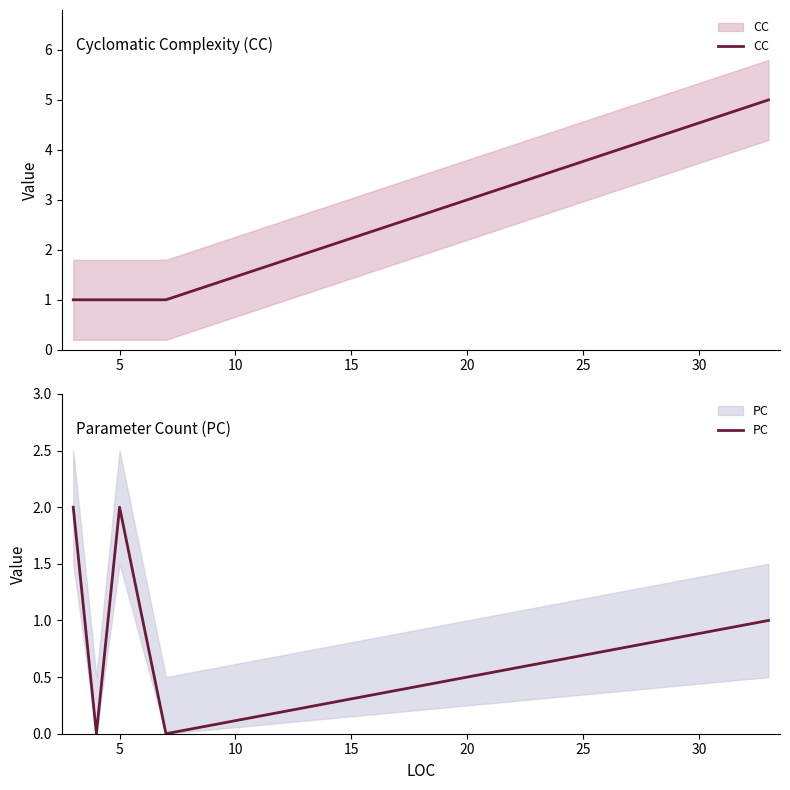

What is the difference between the highest and lowest values at 5?

1